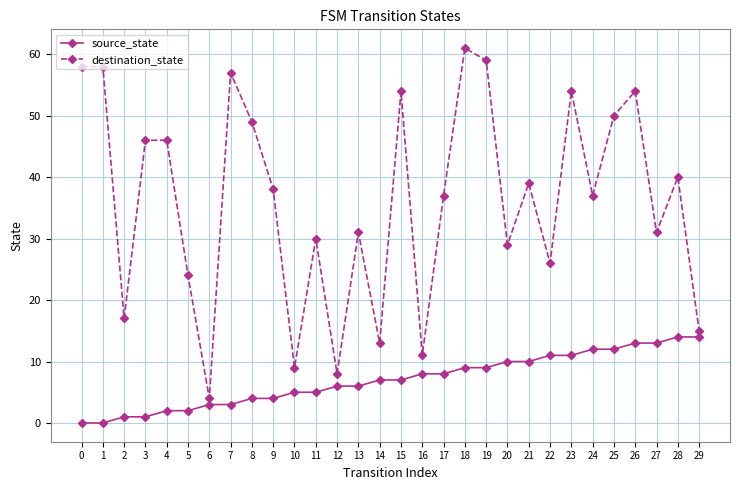

List the series in order of their overall mean, highest first.

destination_state, source_state